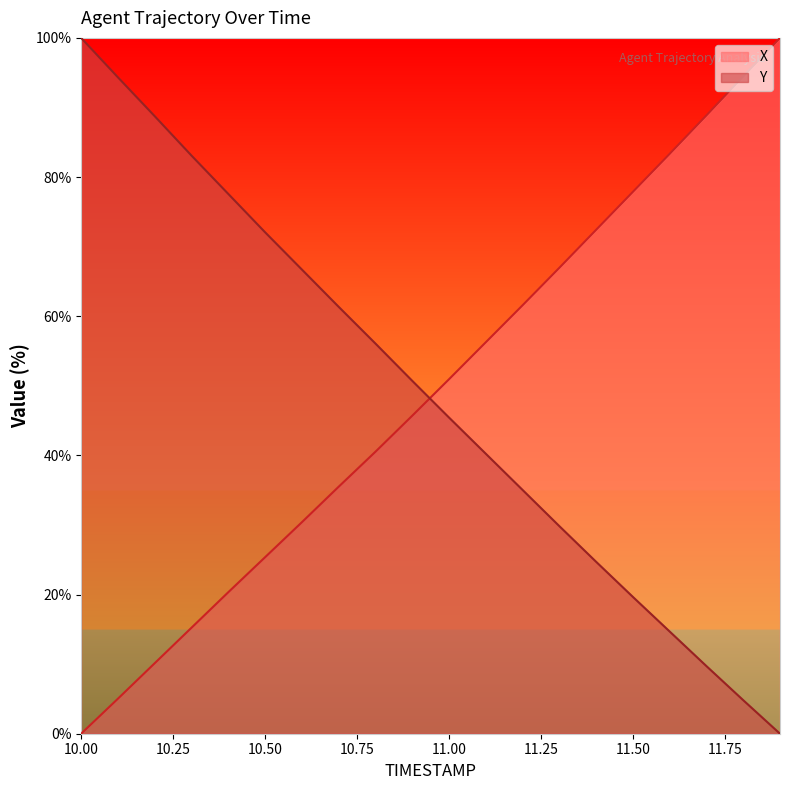

What is the difference between the highest and lowest values at 11.50?

58.2